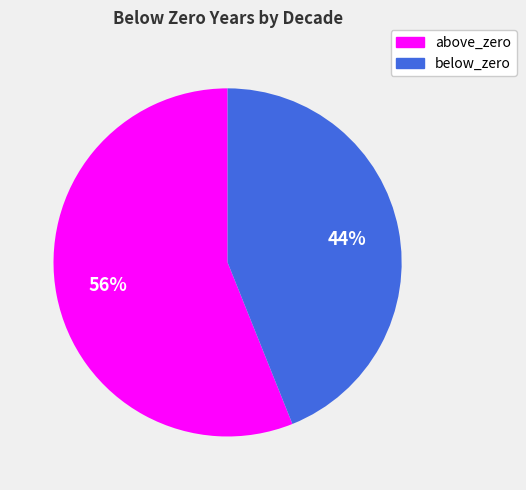

How many slices are in this pie chart?

2